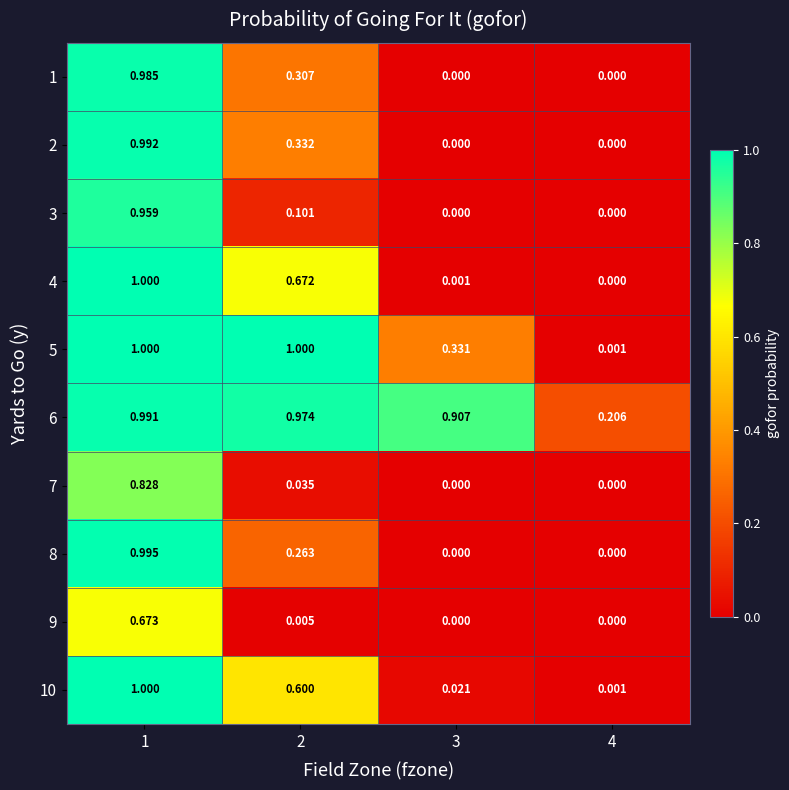

Is the value of 10 at 2 greater than the value of 3 at 1?

No